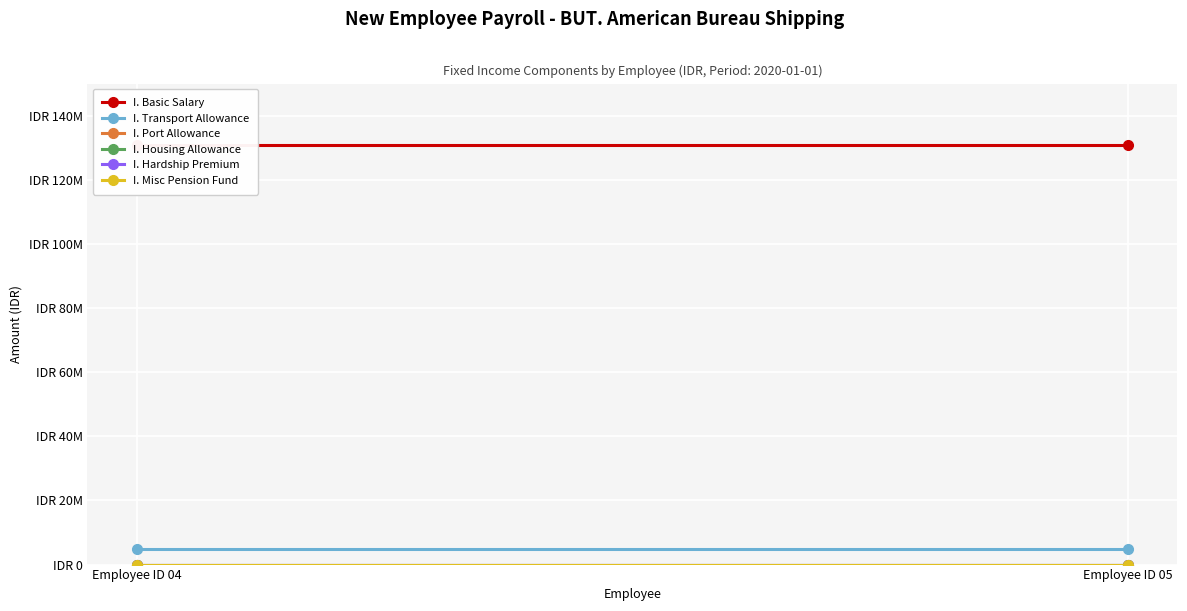

Is this an area chart (filled region under the line)?

No